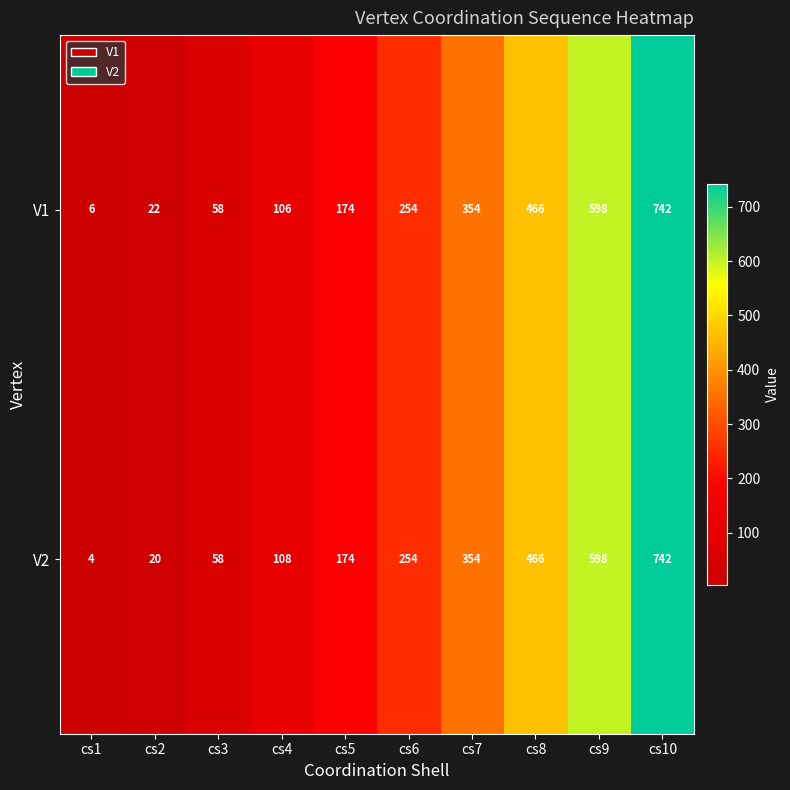

At which category is the sum across all series the highest?

cs10